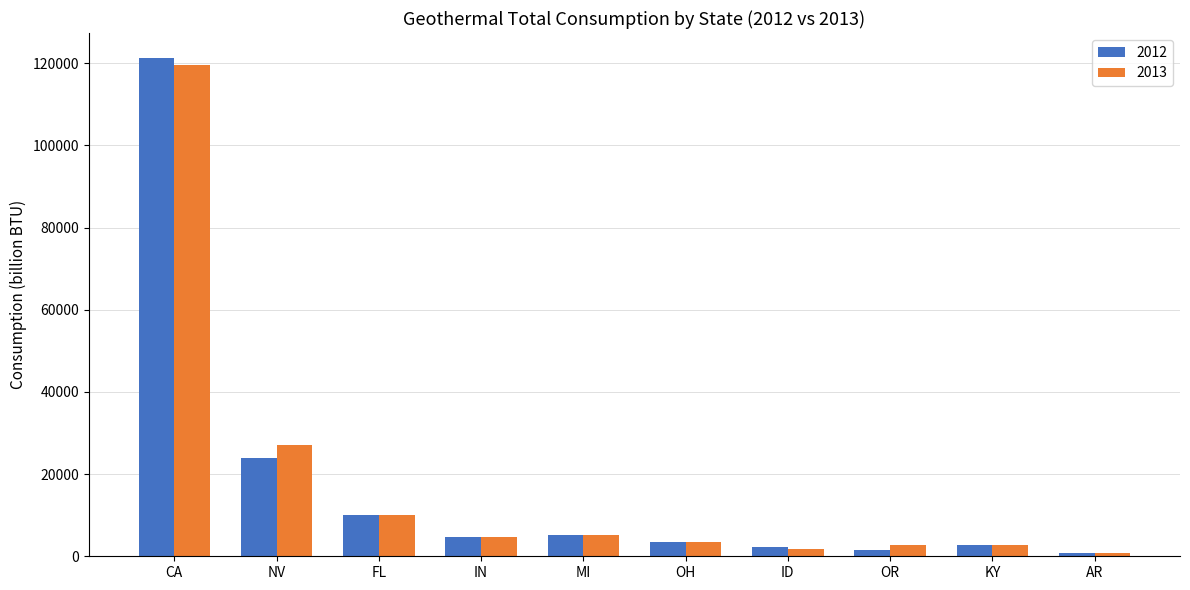

List the series in order of their peak value, highest first.

2012, 2013